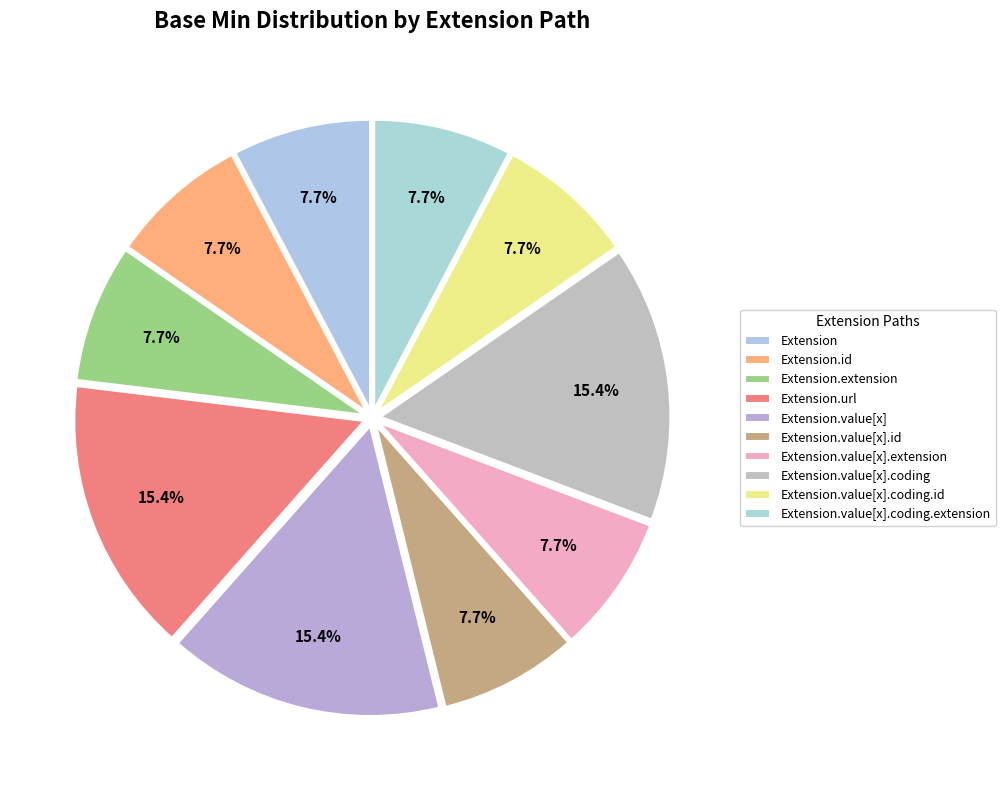

Count the number of slices in the pie.

10